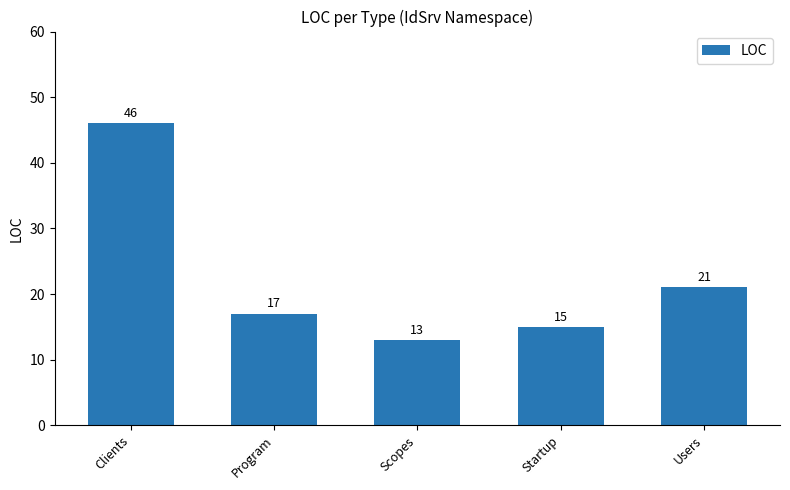

What position from the right is Users?

1